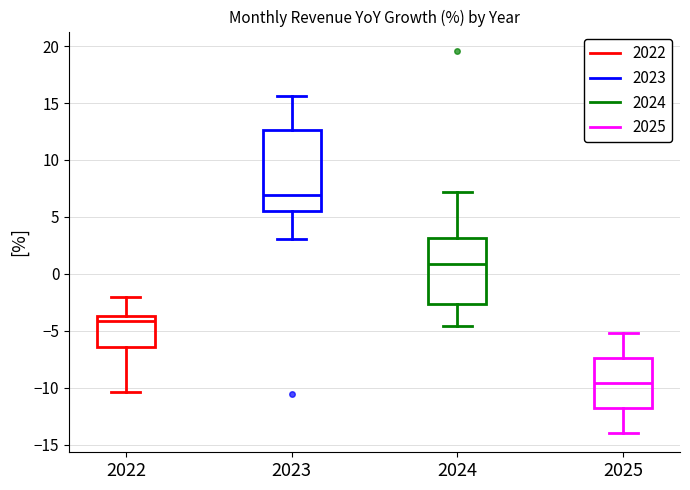

Where does the median line of the box at x = 2025 sit on the y-axis? The values are not printed on the chart, so give them approximately, as read against the axis.

-9.5